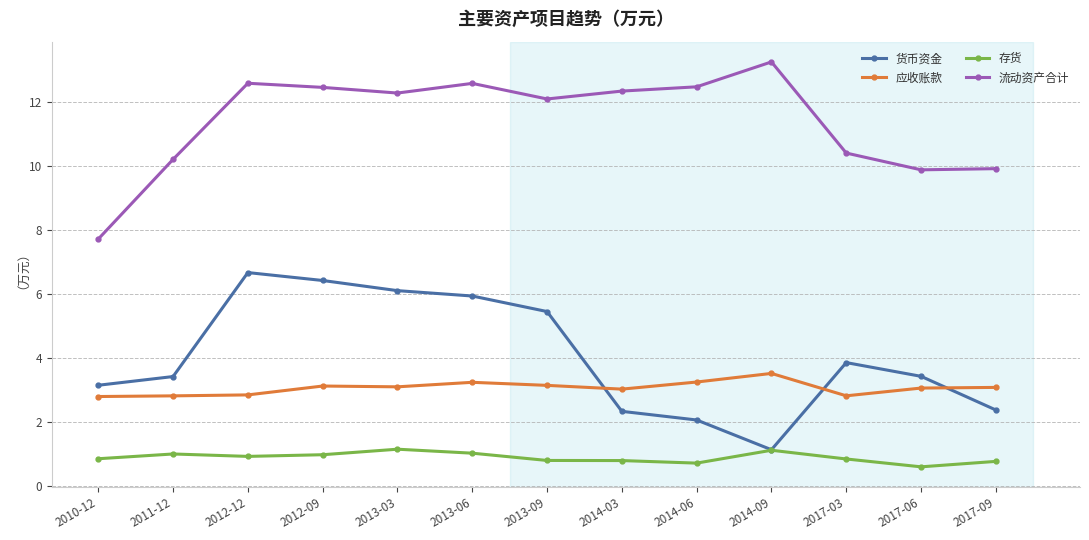

True or false: 流动资产合计 has more than 0 points higher than both neighbors.

True